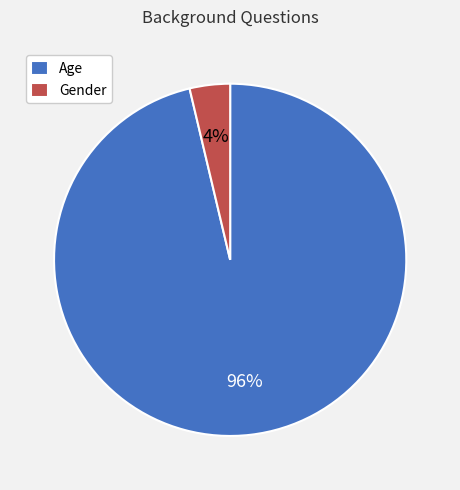

Which category accounts for the majority?

Age